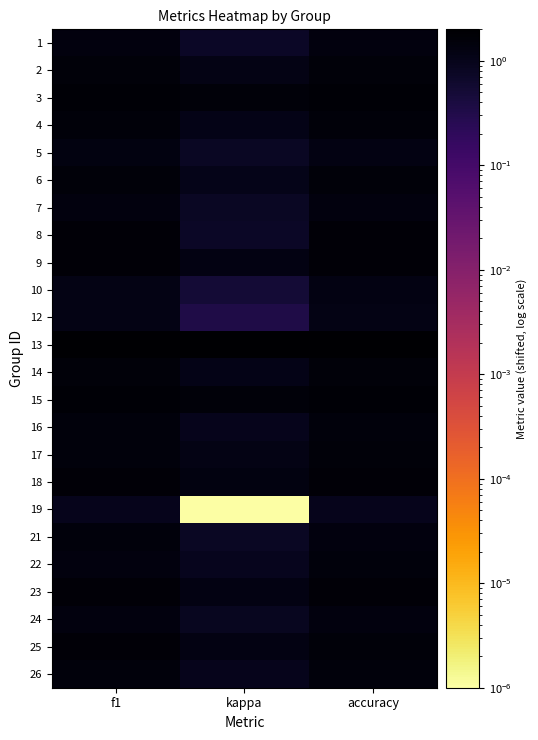

What is the maximum value shown in the chart?

2.0